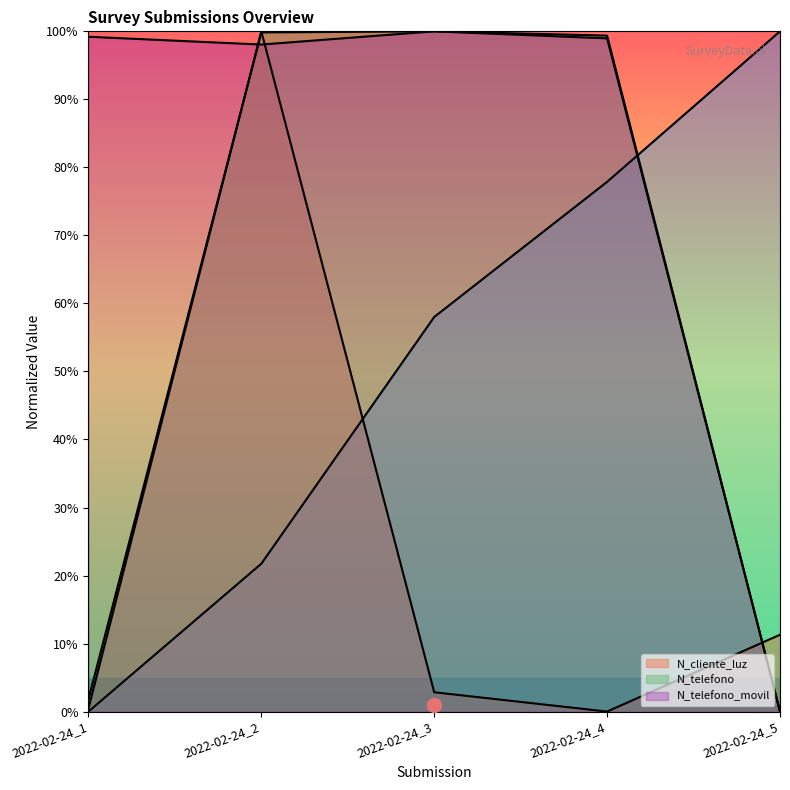

What is the difference between the N_cliente_luz values at 2022-02-24_2 and 2022-02-24_5?

0.9